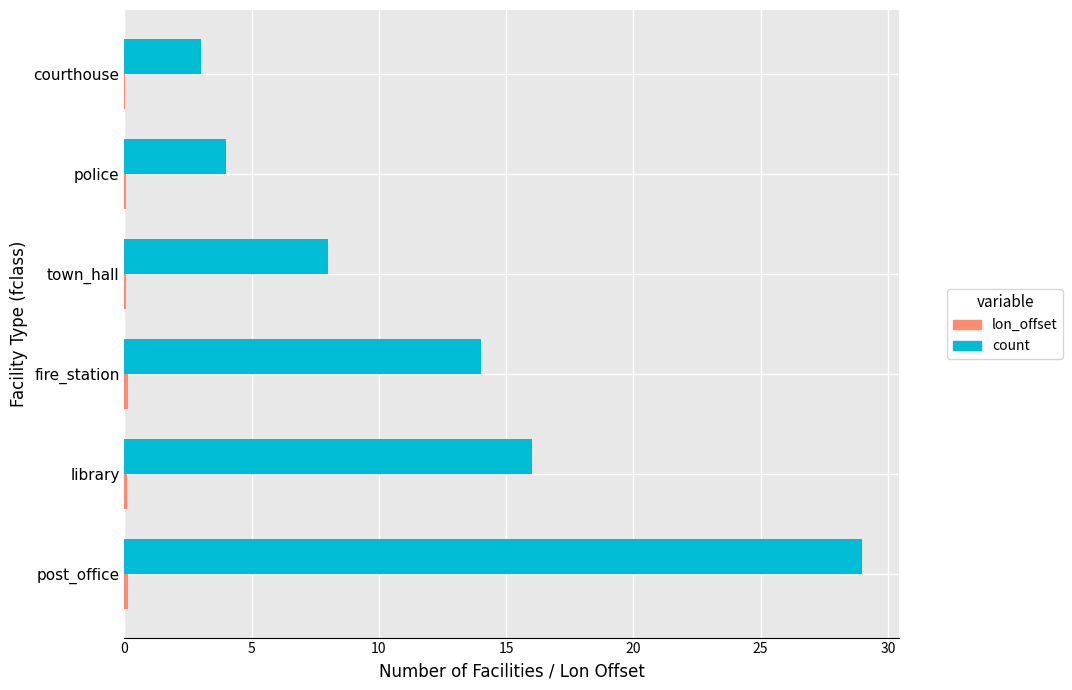

Which series has the widest spread of values?

count